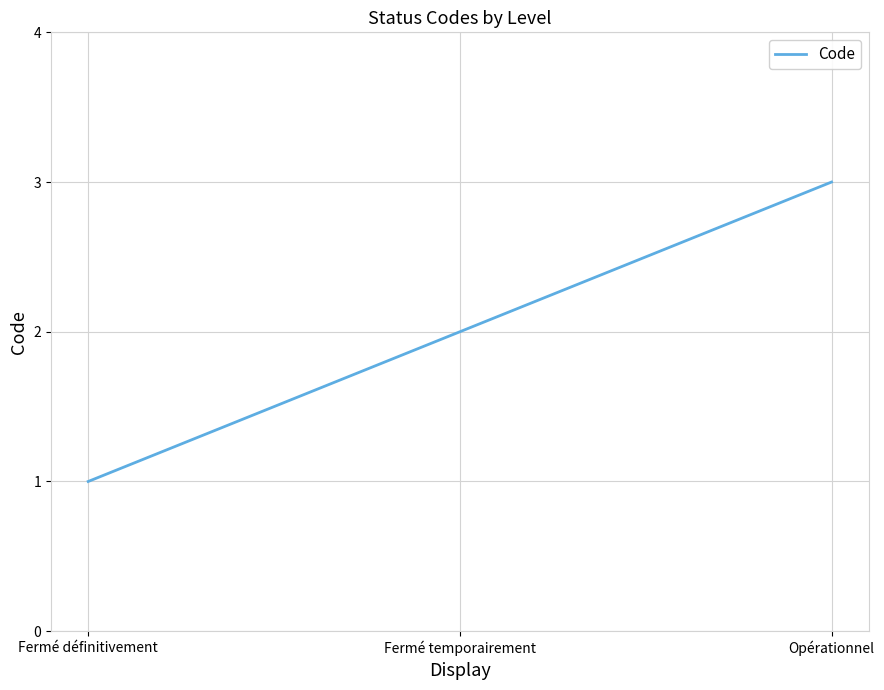

Which has a higher value, Opérationnel or Fermé définitivement?

Opérationnel